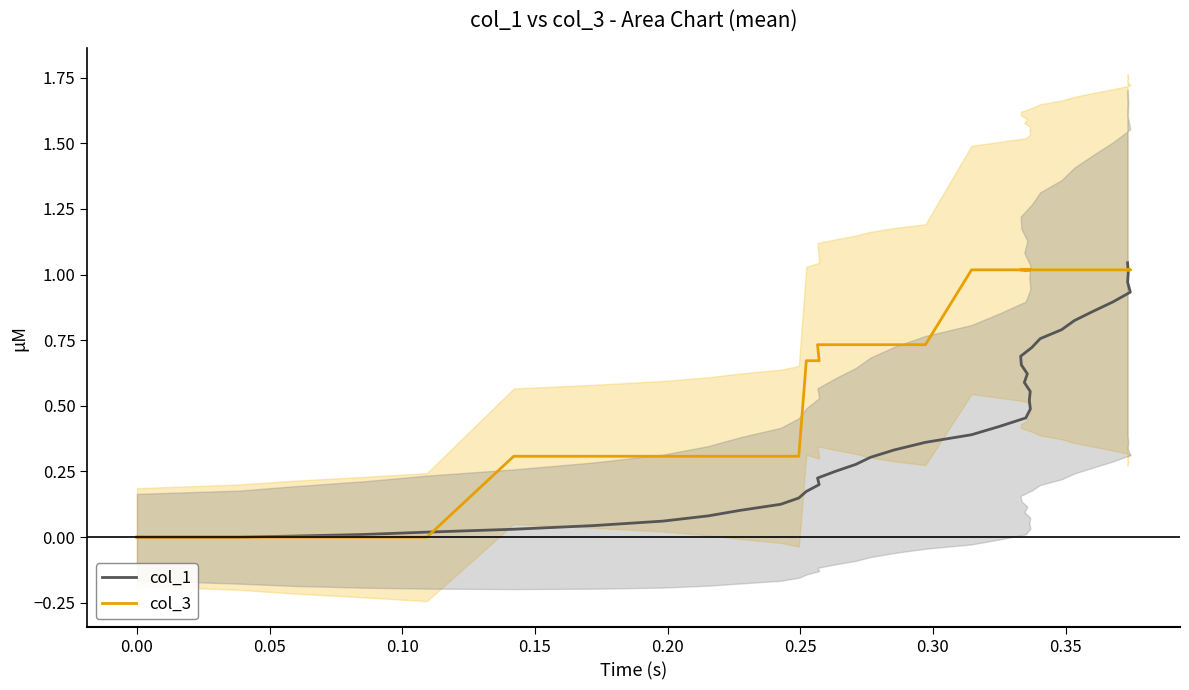

How many lines are shown in the chart?

2